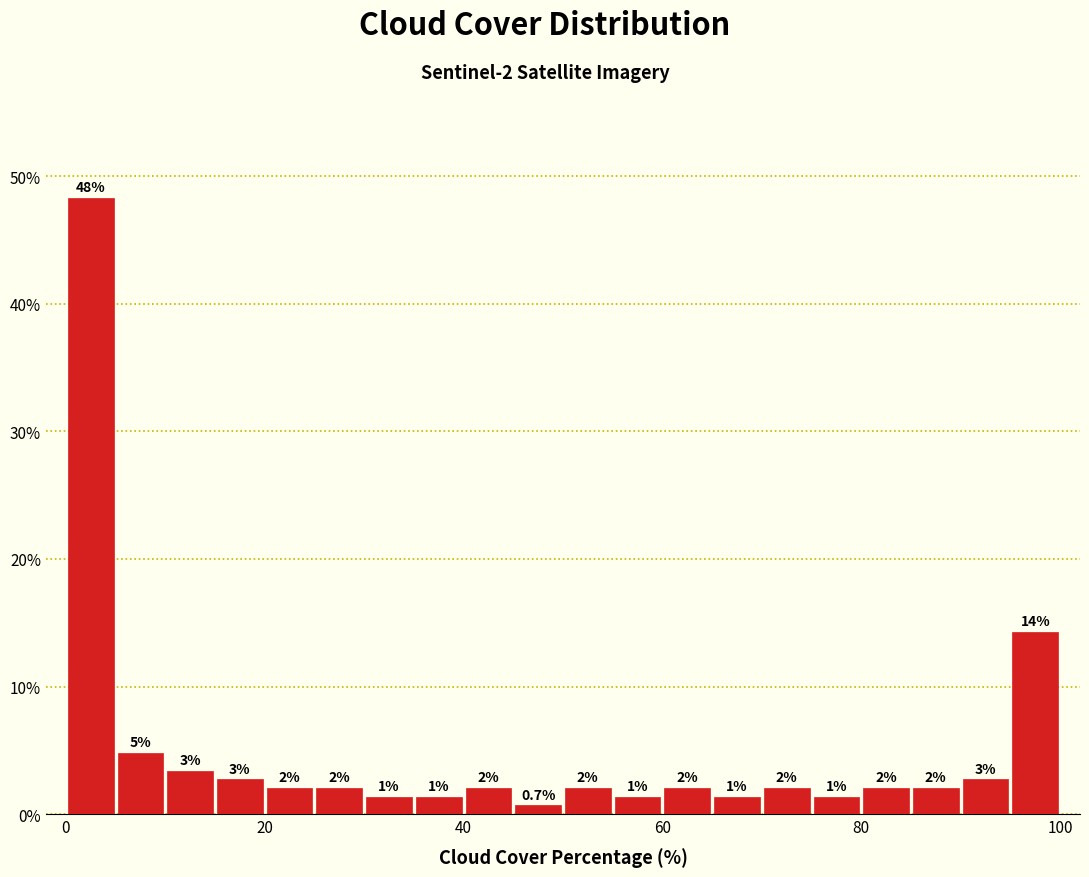

Around what value on the x-axis is the tallest bar? Give the approximate position of its centre, as read against the axis.

2